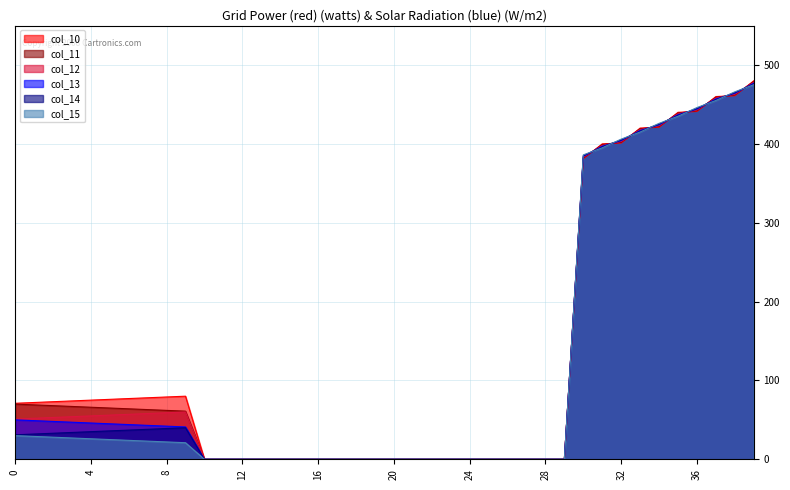

How many lines are shown in the chart?

6